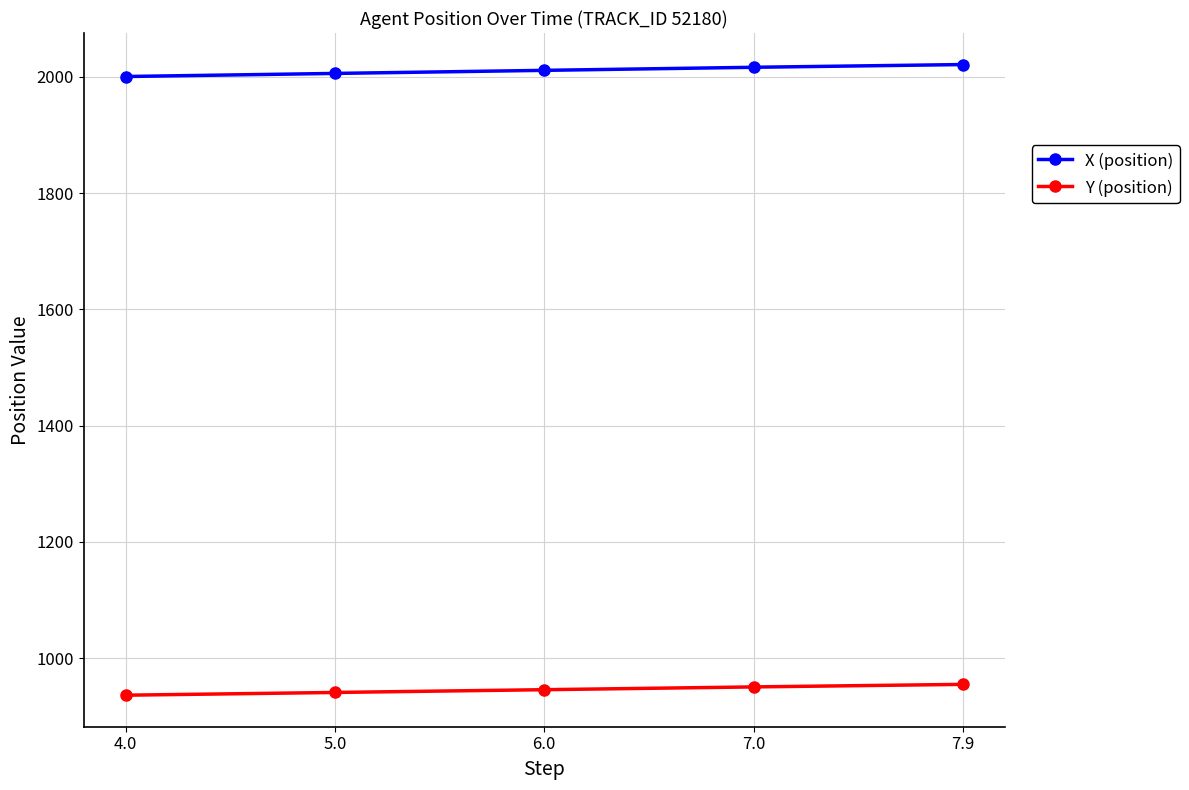

What is the sum of the X (position) values at 5.0 and 6.0?

4016.5